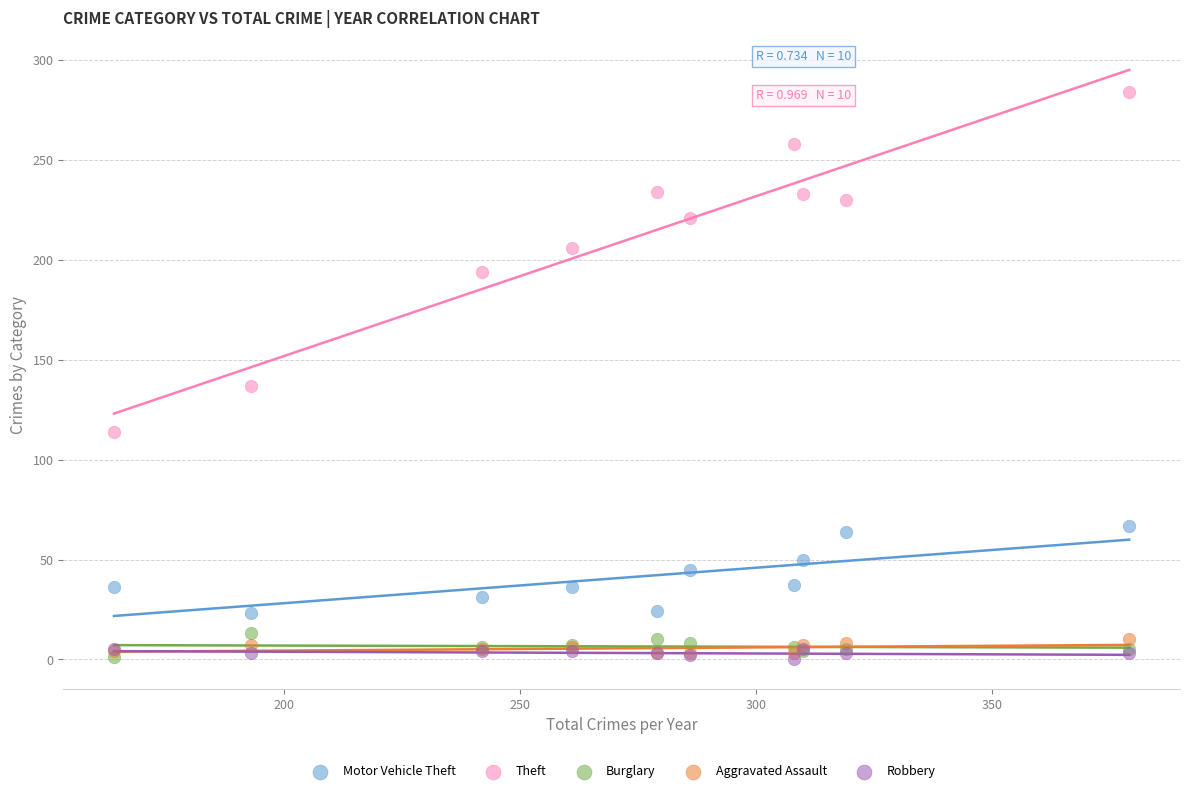

Across all series, what Y value is closest to 142?

137